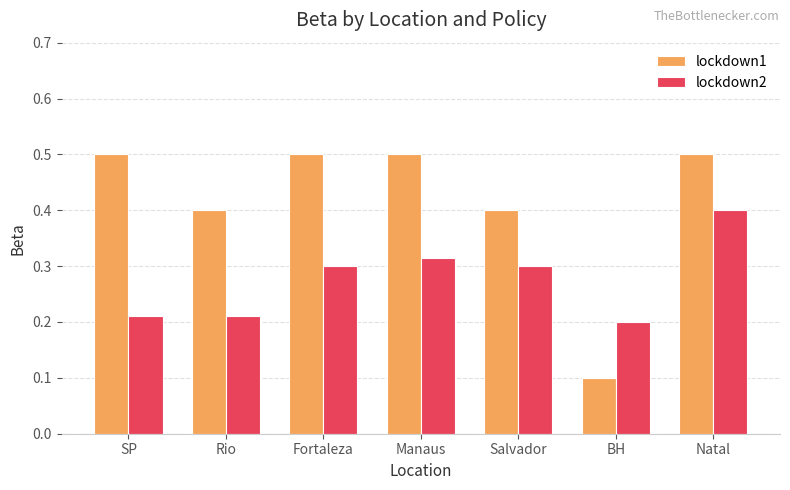

Which series has the widest spread of values?

lockdown1